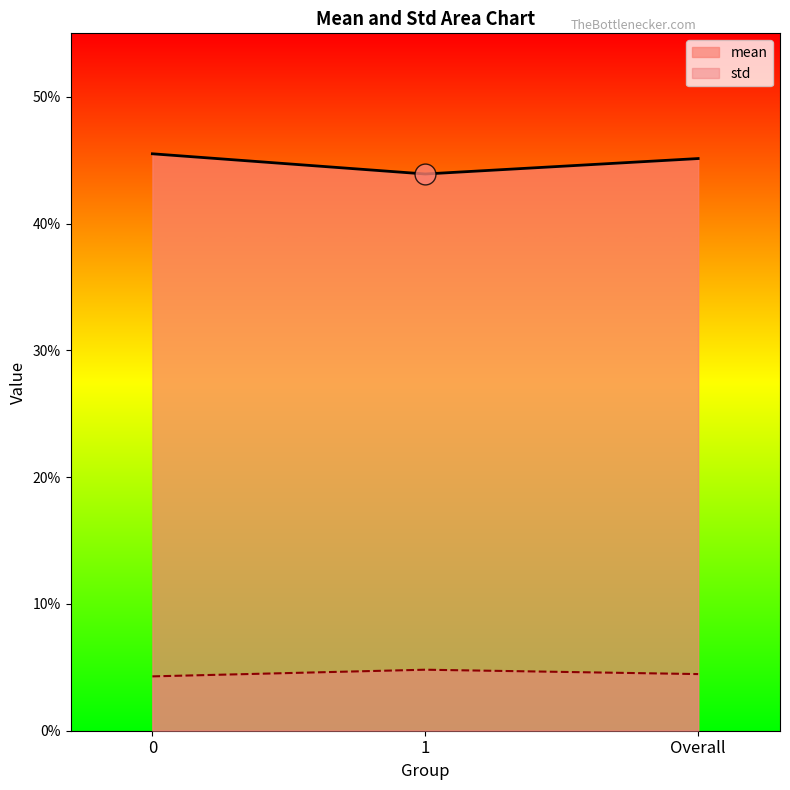

Is it true that std equals 0.1 at 0?

False